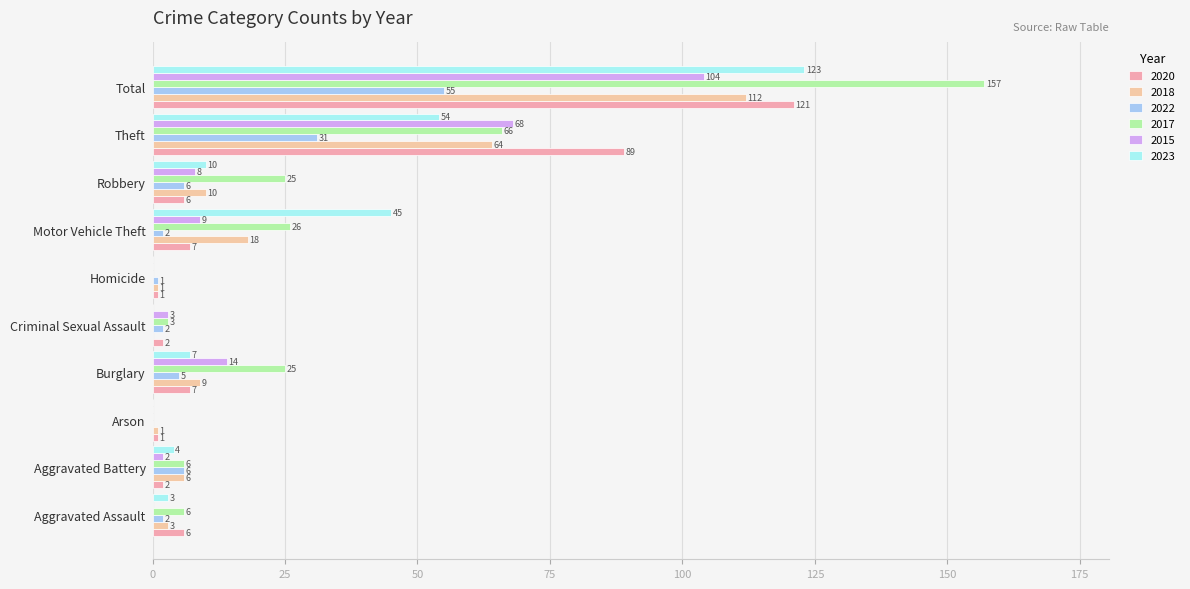

How many data points does each series have?

10